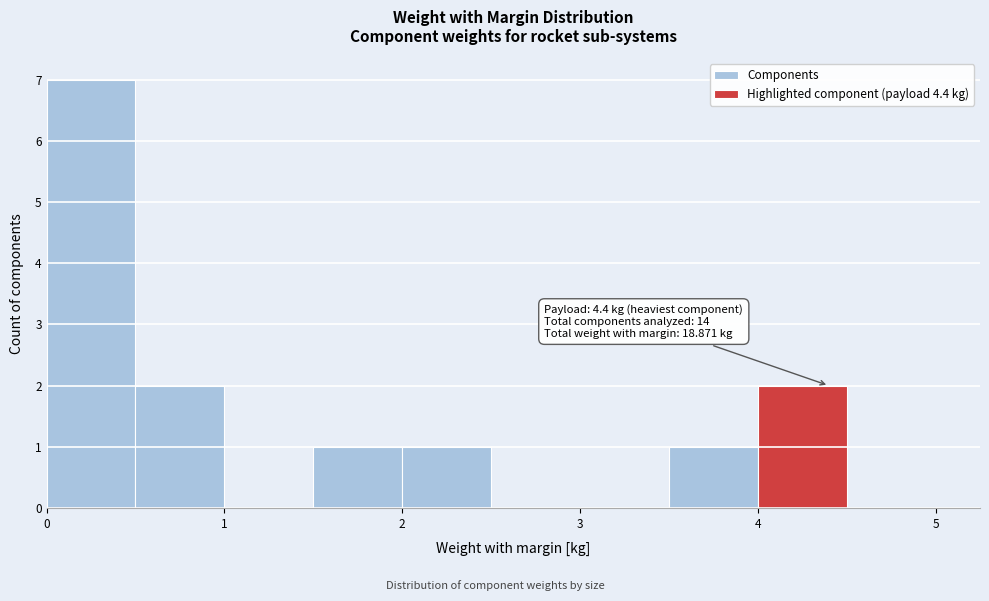

Which range on the x-axis has the tallest bar?

0.0 to 0.5